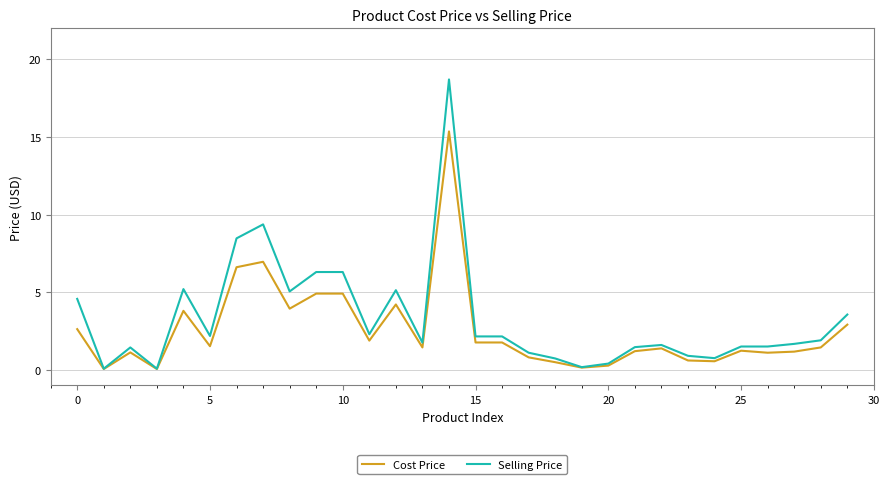

List the series in order of their peak value, highest first.

Selling Price, Cost Price